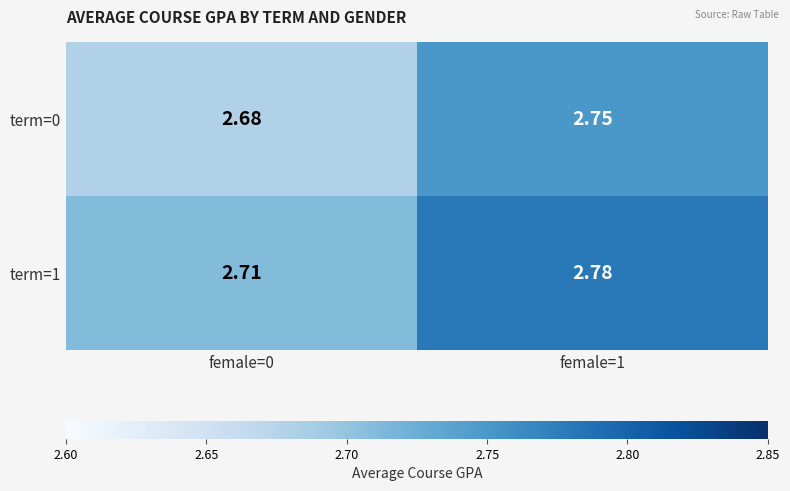

Is the value of term=0 at female=1 greater than the value of term=1 at female=1?

No